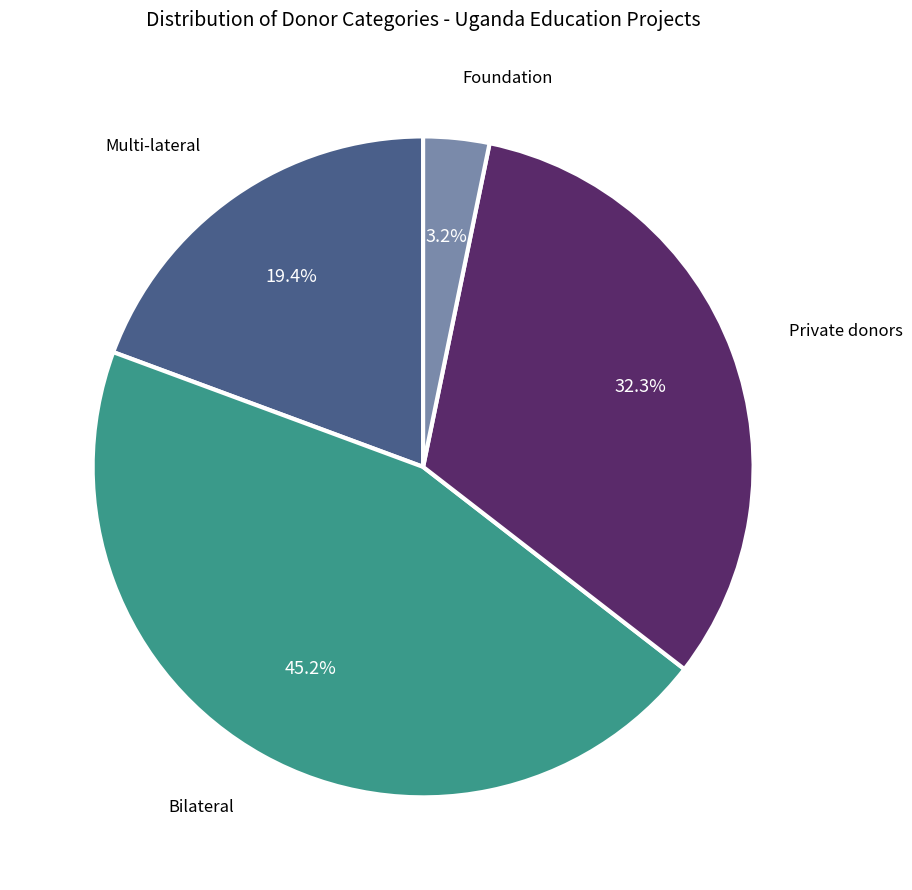

Is there any slice that represents more than half of the pie?

No